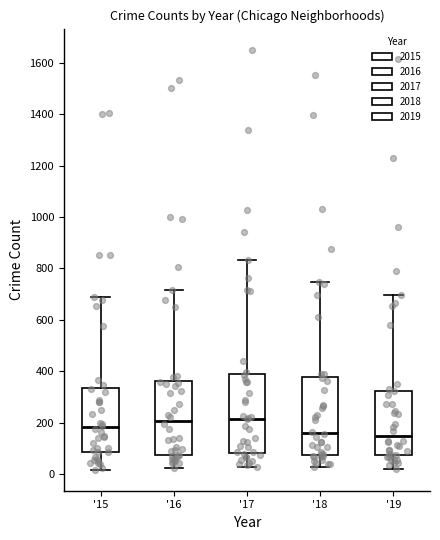

Reading left to right, read every box against the y-axis: the position of its median line, the range the box covers, and the ends of its whiskers. The values are not printed on the chart, so give them approximately, as read against the axis.

'15: median 180, box 80 to 340, whiskers 20 to 700
'16: median 200, box 80 to 360, whiskers 20 to 720
'17: median 220, box 80 to 380, whiskers 20 to 840
'18: median 160, box 80 to 380, whiskers 20 to 740
'19: median 140, box 80 to 320, whiskers 20 to 700